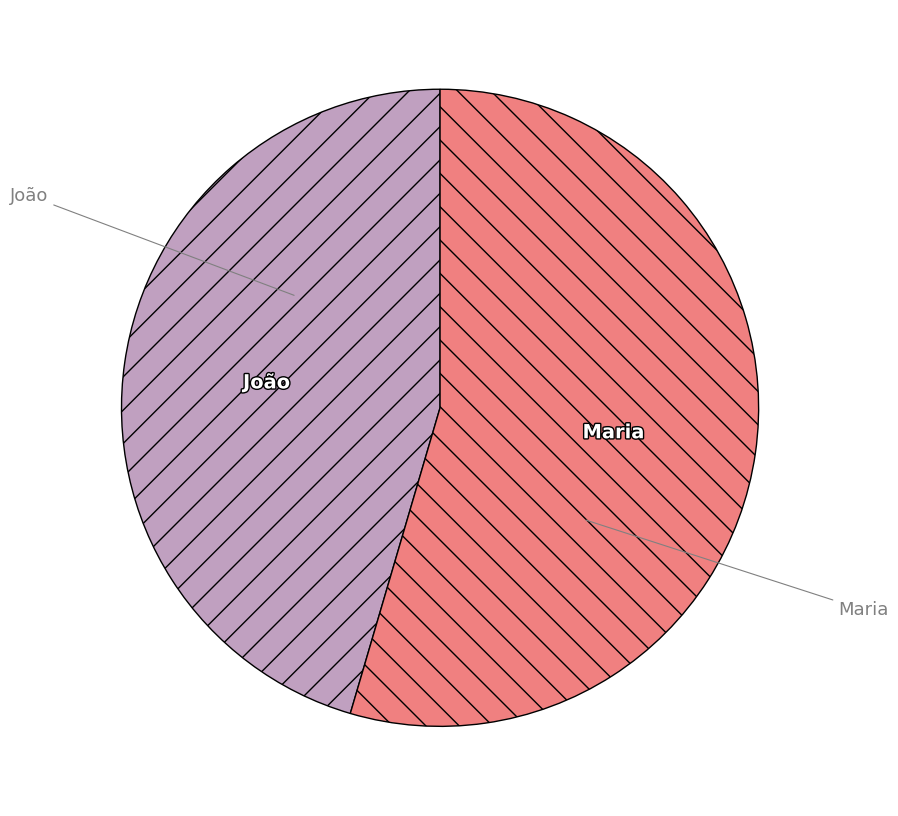

The Maria slice represents 40% of the pie. True or false?

False